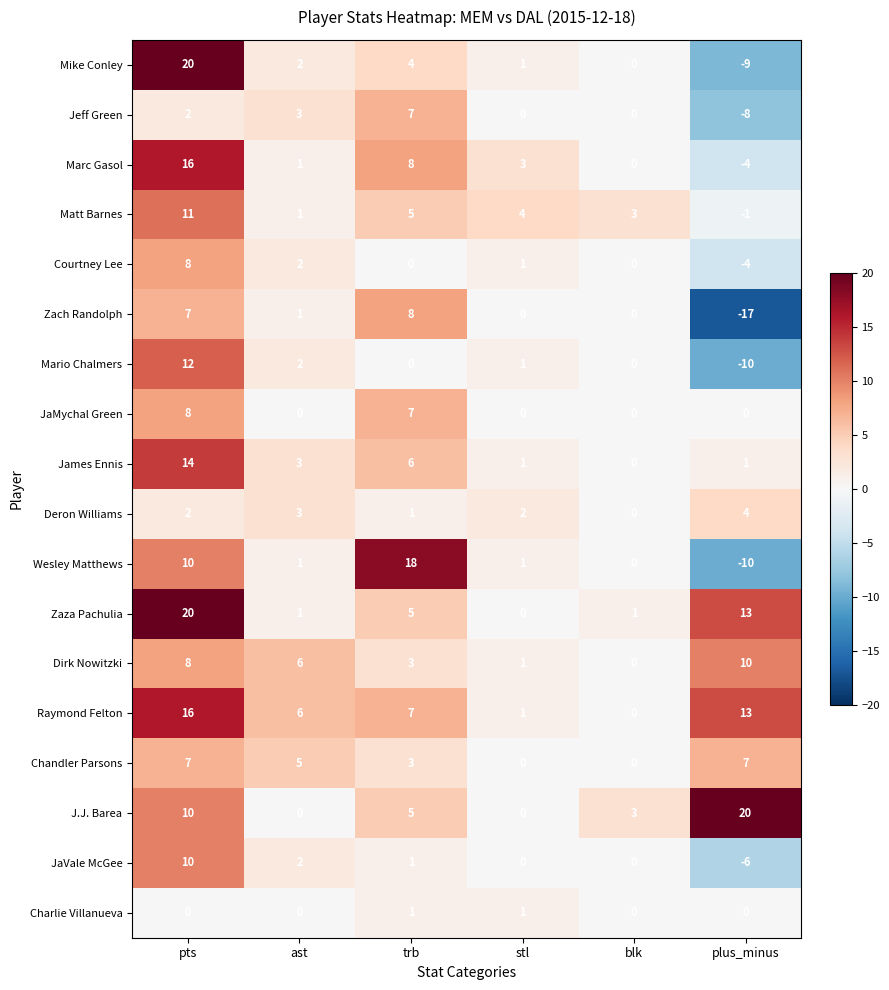

Where does the Mario Chalmers series first go above 1?

pts